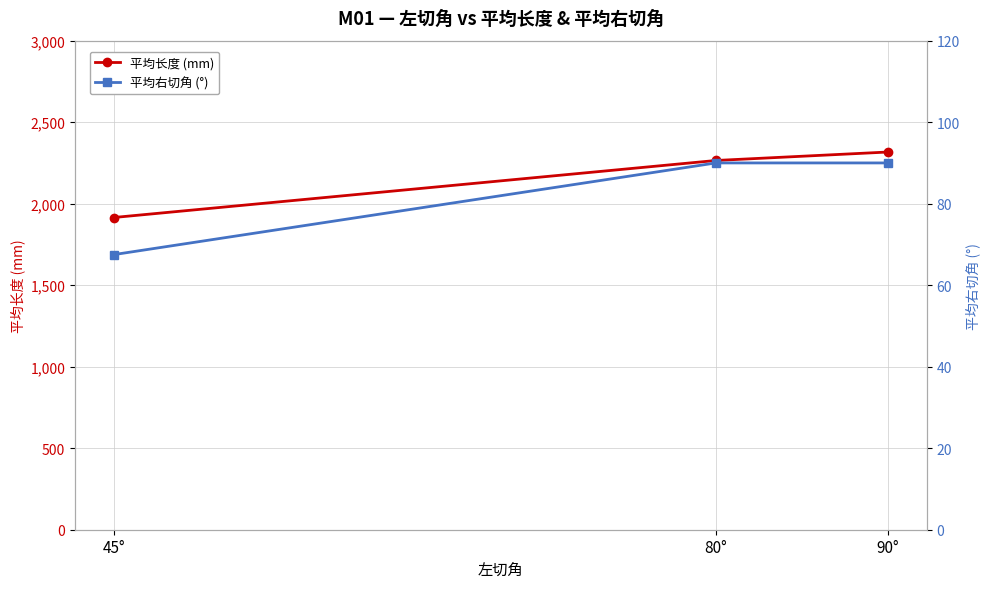

At 90°, list the series in order from smallest to largest.

平均右切角 (°), 平均长度 (mm)